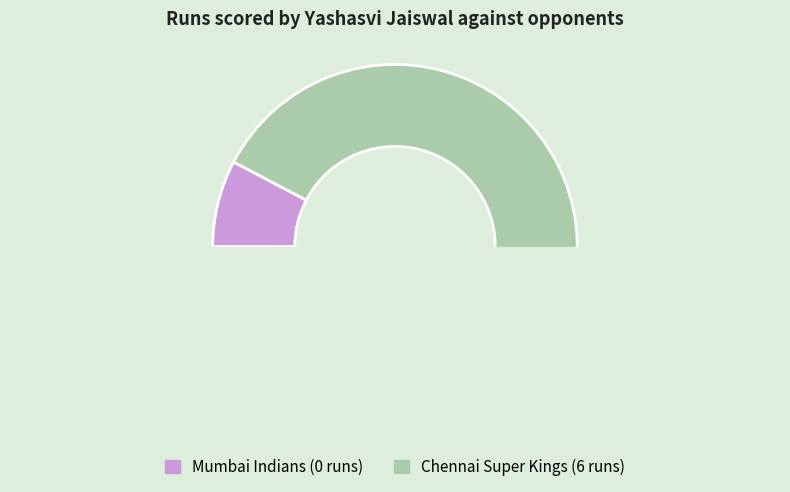

The Chennai Super Kings slice represents 99% of the pie. True or false?

False